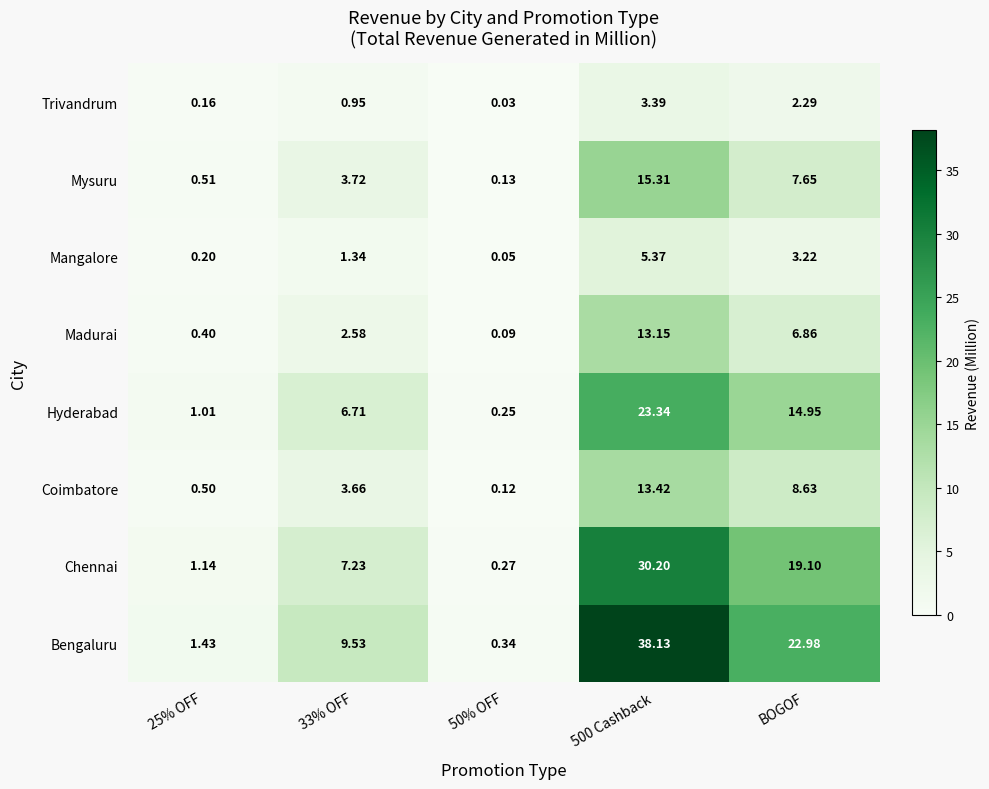

Between 25% OFF and BOGOF, which series saw the biggest shift?

Bengaluru